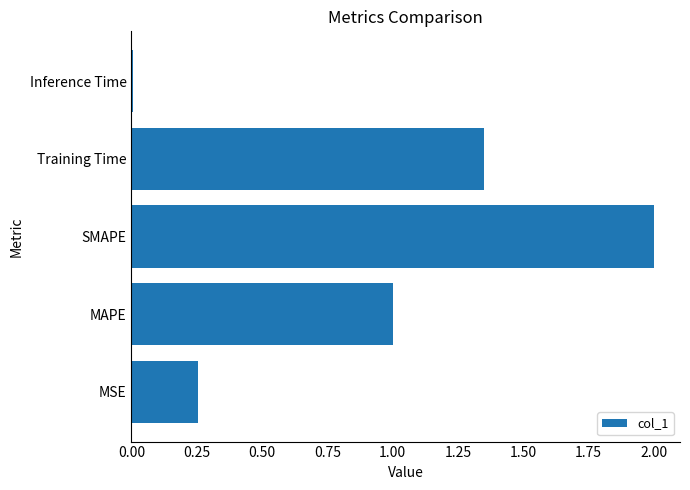

The chart shows a value of 2.0 at SMAPE. True or false?

True